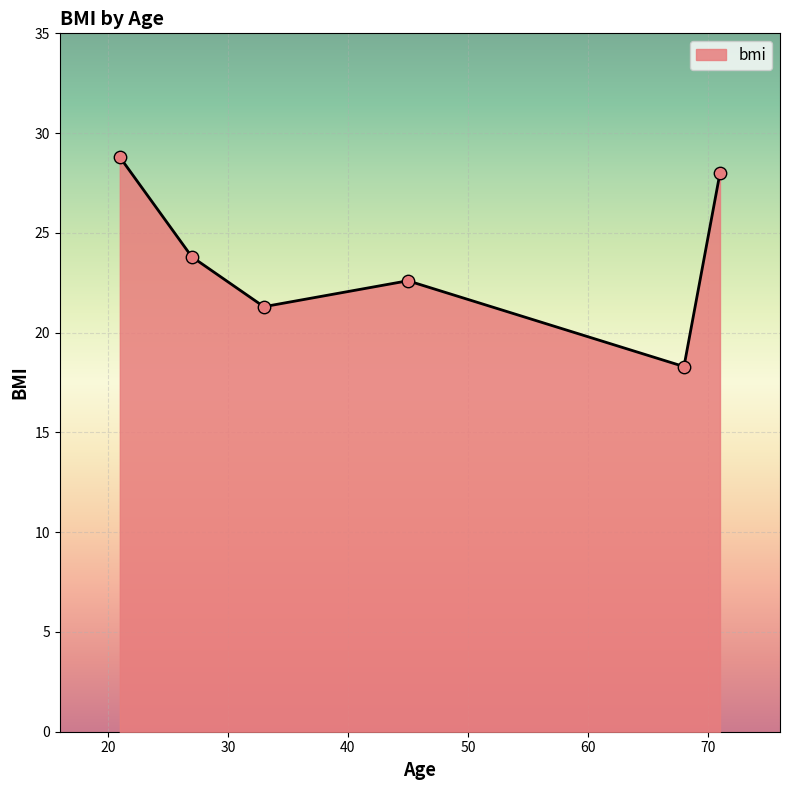

What is the smallest value displayed?

18.3